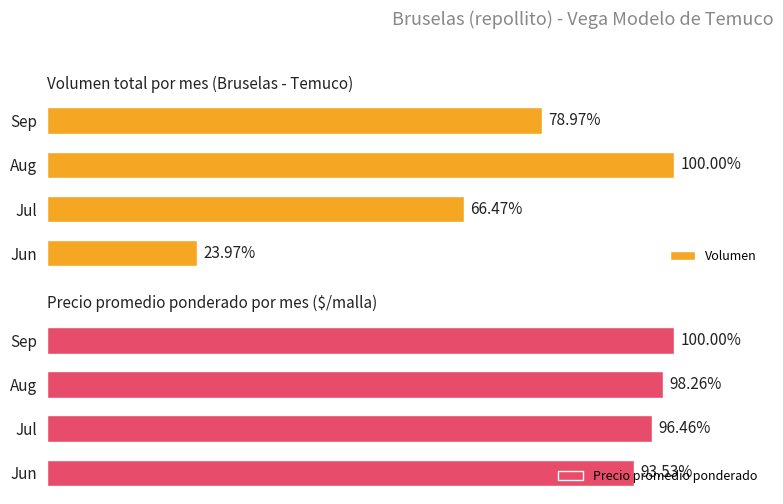

The Precio promedio ponderado series shows 39475 at Jun. True or false?

False